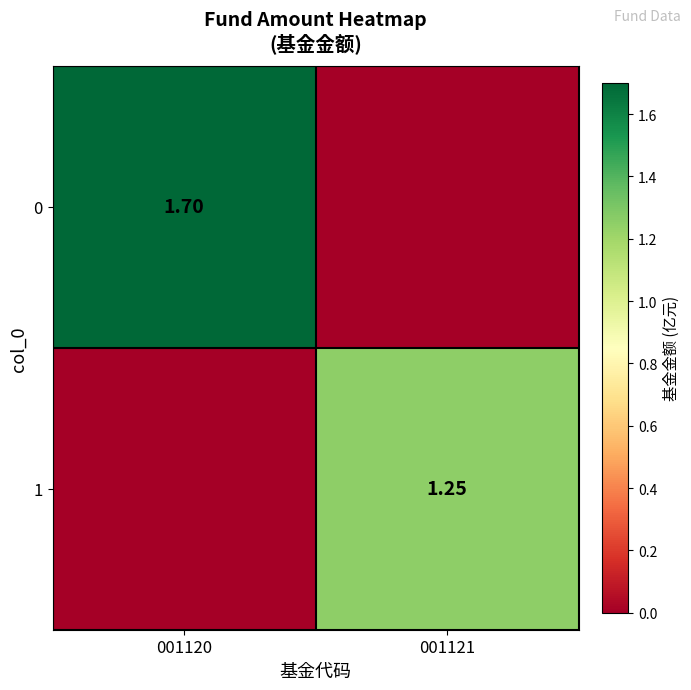

How many series are shown in this chart?

2